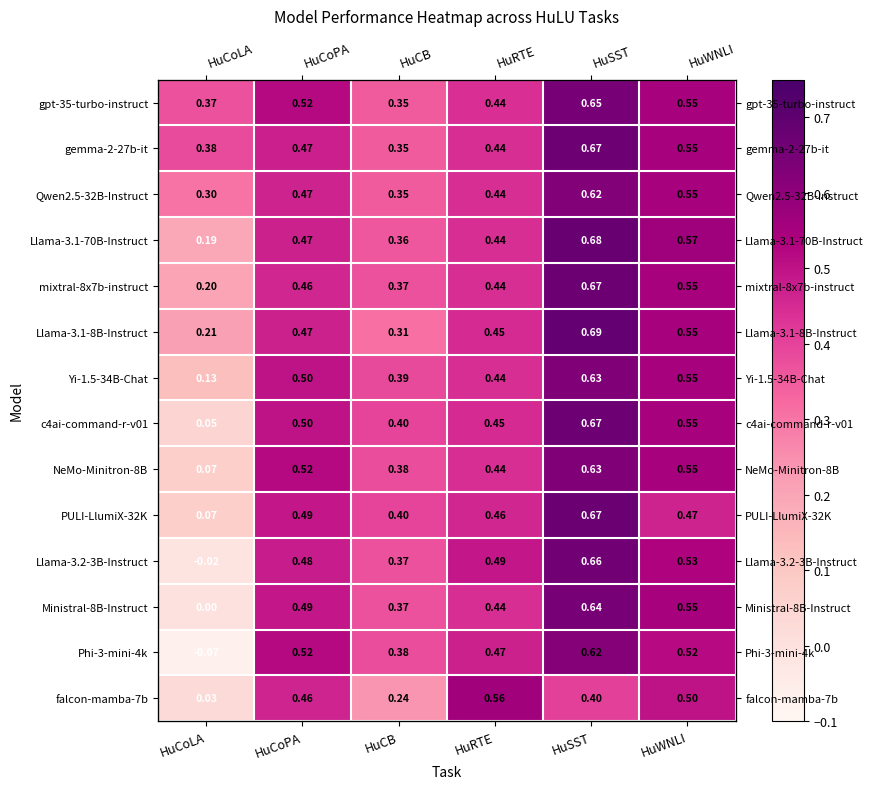

At which category is the sum across all series the highest?

HuSST